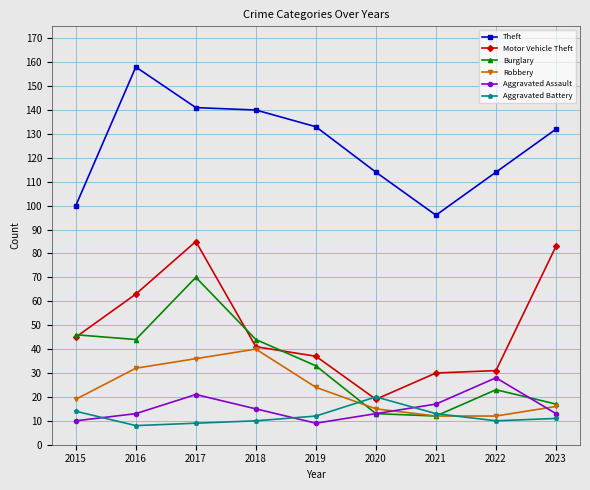

What is the value of the Aggravated Assault point at the 2nd from the left?

13